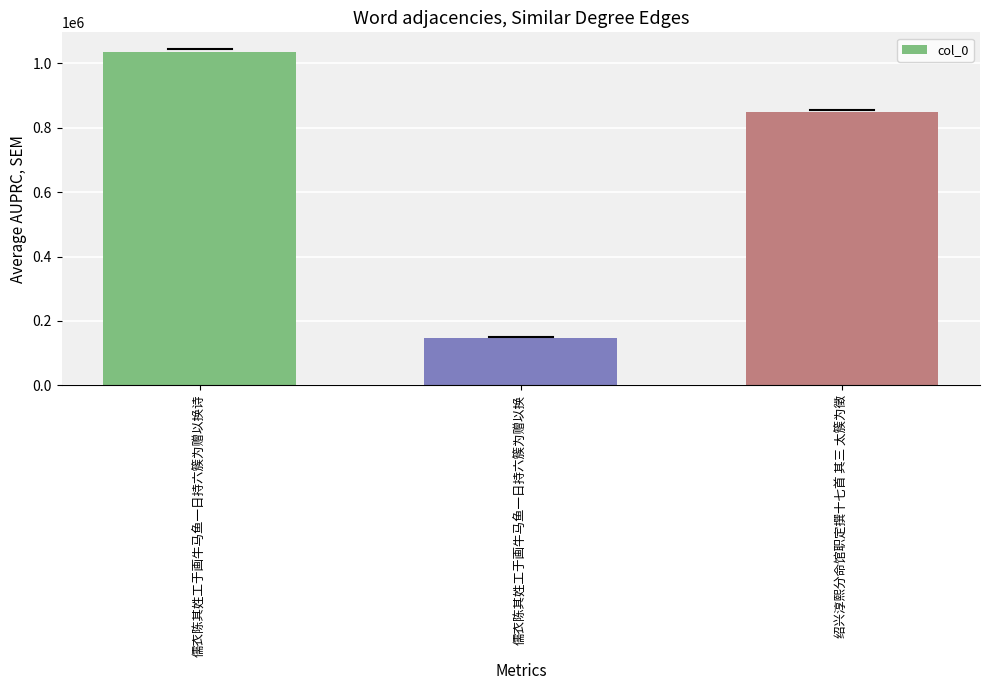

Count the number of categories in the chart.

3